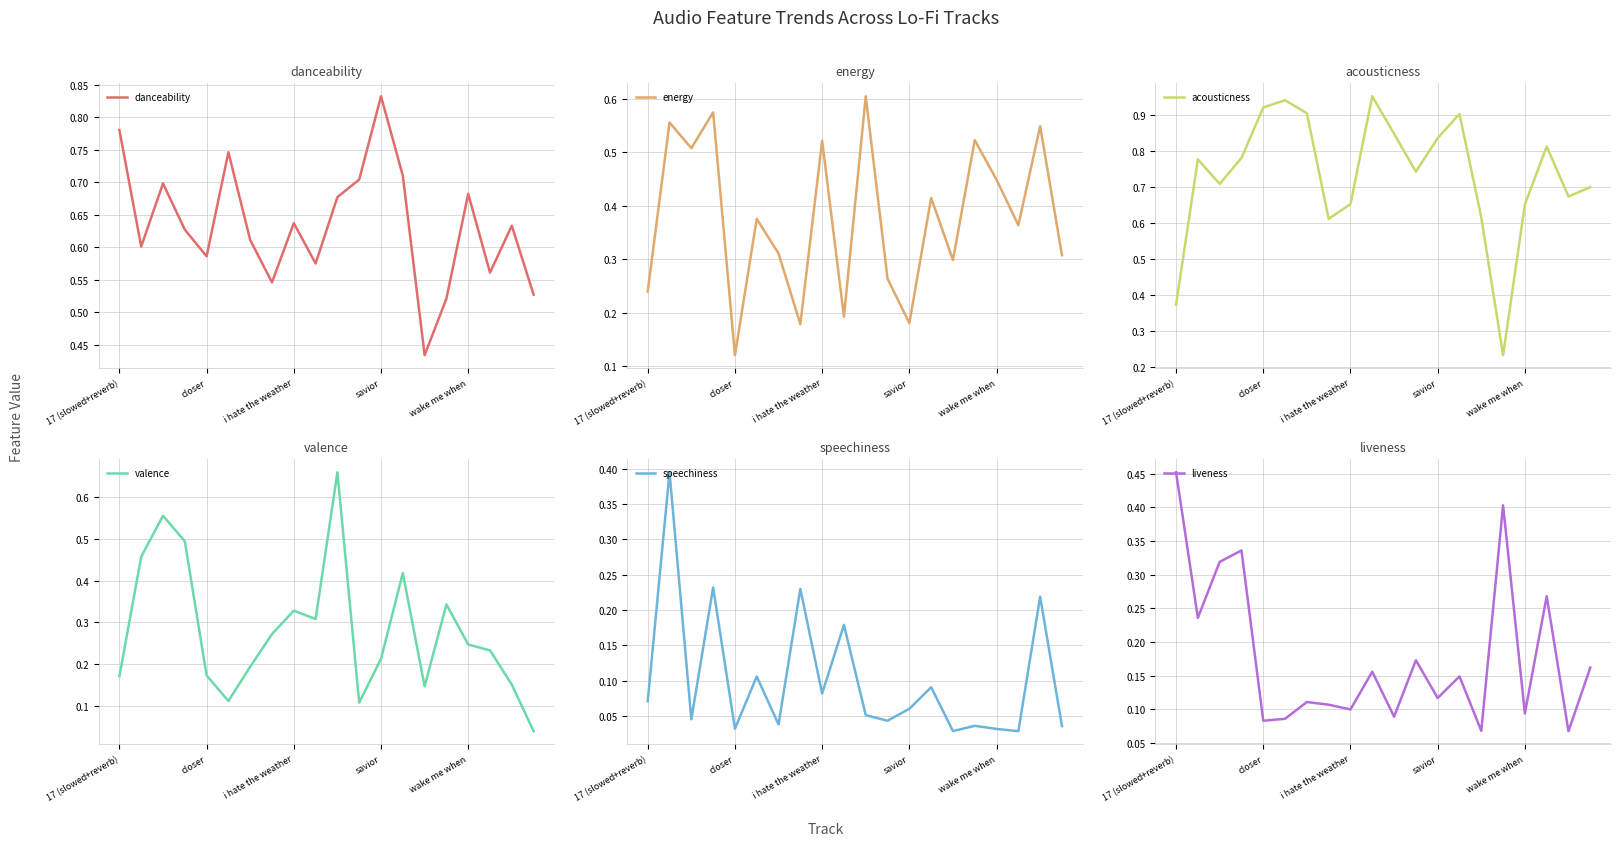

What is the label of the 11th point from the right?

9